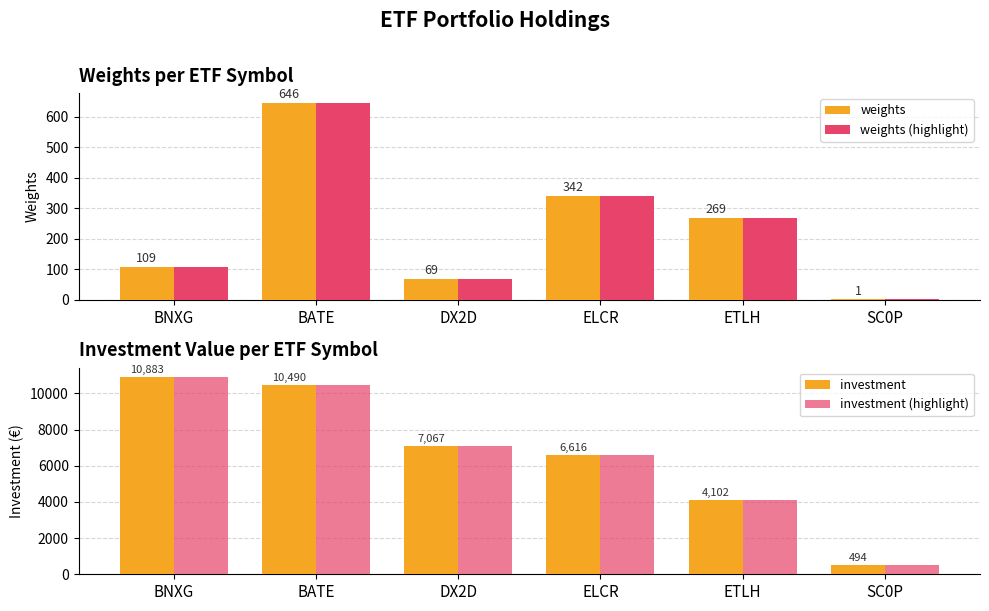

Which has a higher value, DX2D or ELCR?

ELCR